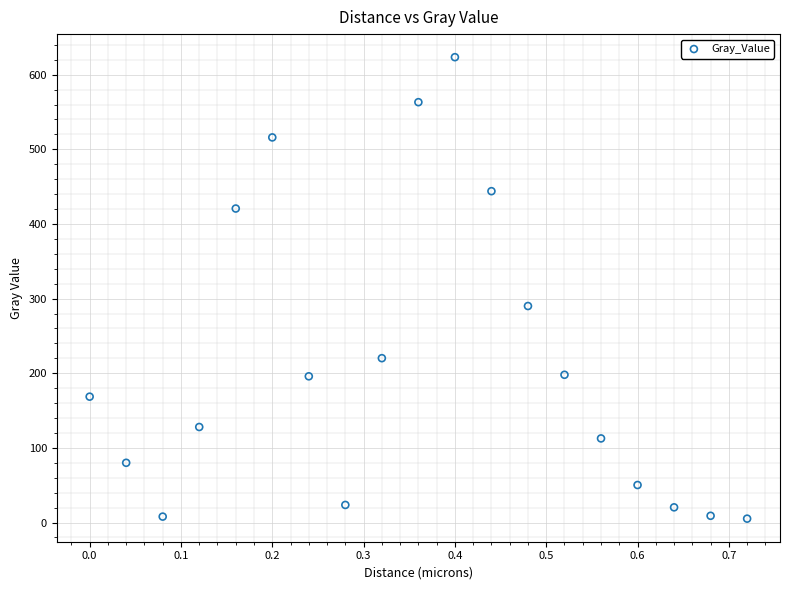

What is the range of Y values (max minus min)?

618.2